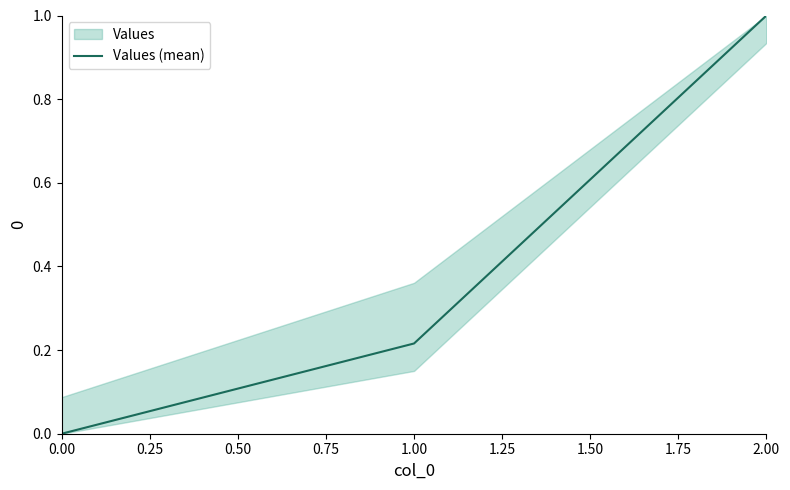

Which category has the highest value in the Values (mean) series?

2.00